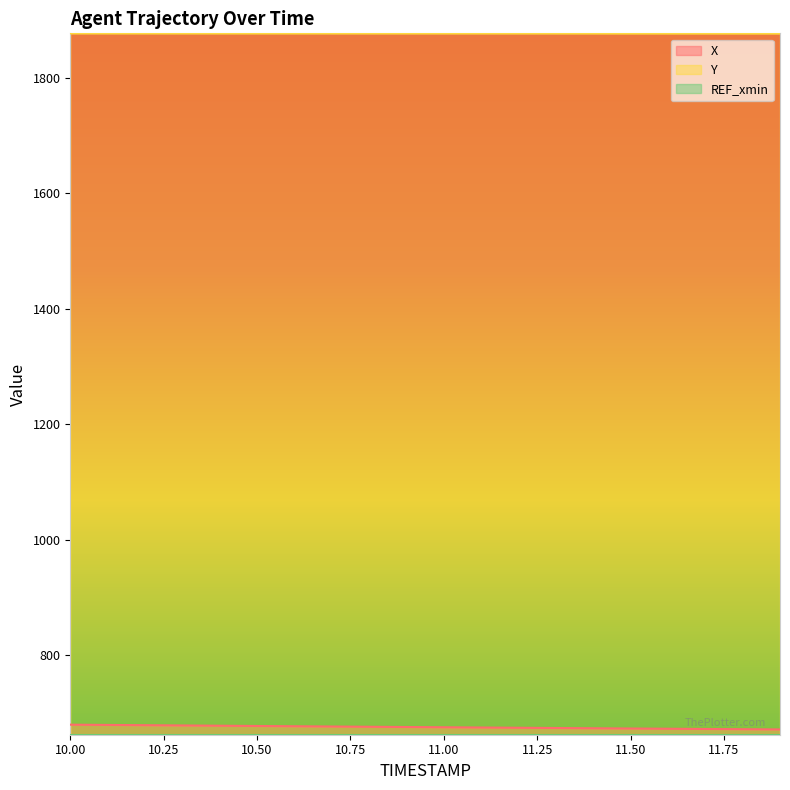

Reading right to left, list all the values displayed in this chart.

X: 11.9=671.1	11.8=671.5	11.7=671.9	11.6=672.3	11.5=672.7	11.4=673.2	11.3=673.6	11.2=674.0	11.1=674.5	11.0=674.9	10.9=675.3	10.8=675.8	10.7=676.2	10.6=676.7	10.5=677.1	10.4=677.6	10.3=678.0	10.2=678.5	10.1=678.9	10.0=679.4
Y: 11.9=1876.4	11.8=1876.4	11.7=1876.5	11.6=1876.5	11.5=1876.5	11.4=1876.5	11.3=1876.5	11.2=1876.5	11.1=1876.6	11.0=1876.6	10.9=1876.6	10.8=1876.6	10.7=1876.6	10.6=1876.6	10.5=1876.6	10.4=1876.6	10.3=1876.6	10.2=1876.6	10.1=1876.6	10.0=1876.6